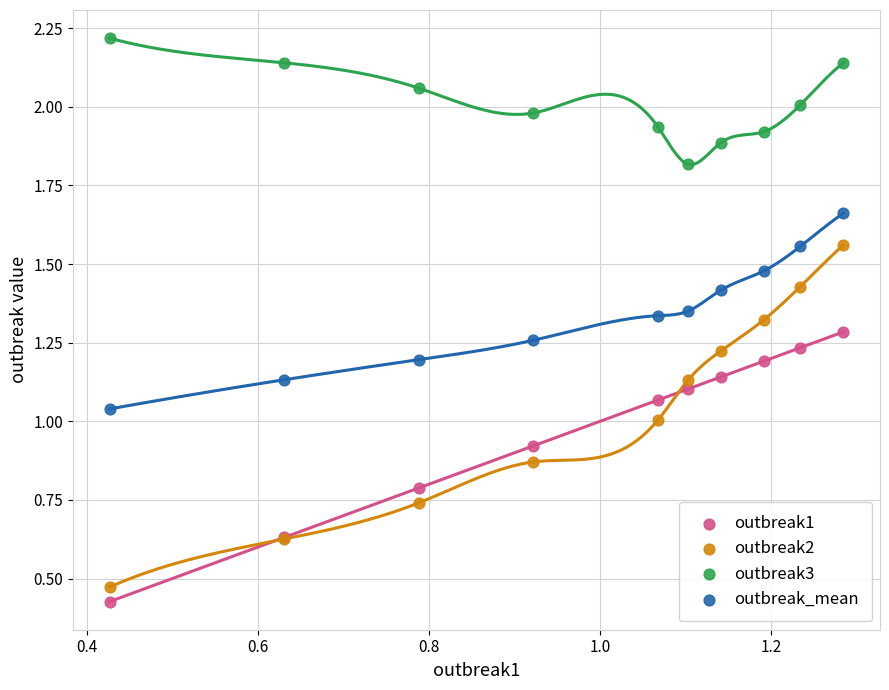

What are all the series names shown in the legend?

outbreak1, outbreak2, outbreak3, outbreak_mean